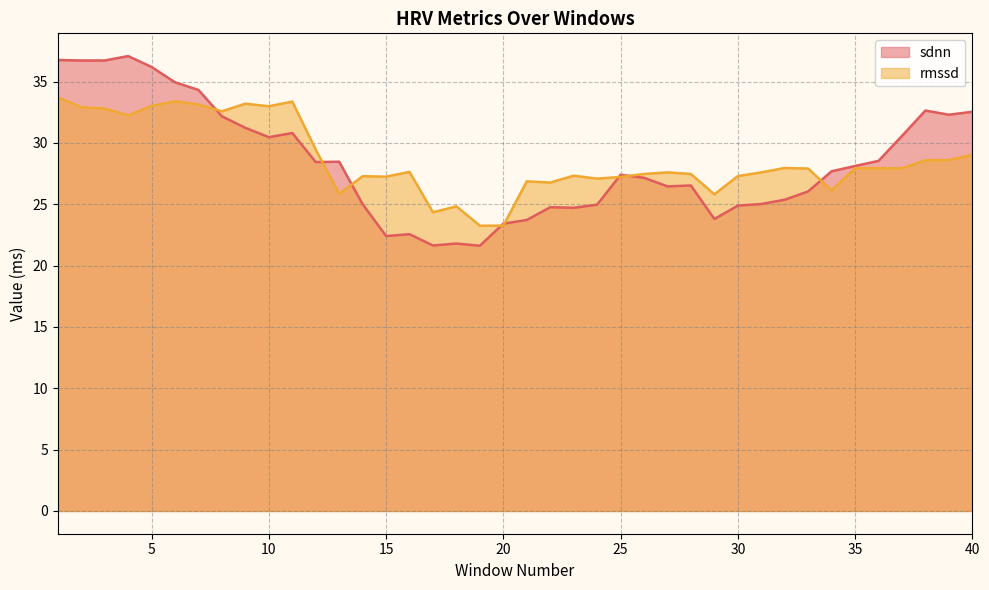

Between which two adjacent categories do rmssd and sdnn first intersect?

7 and 8